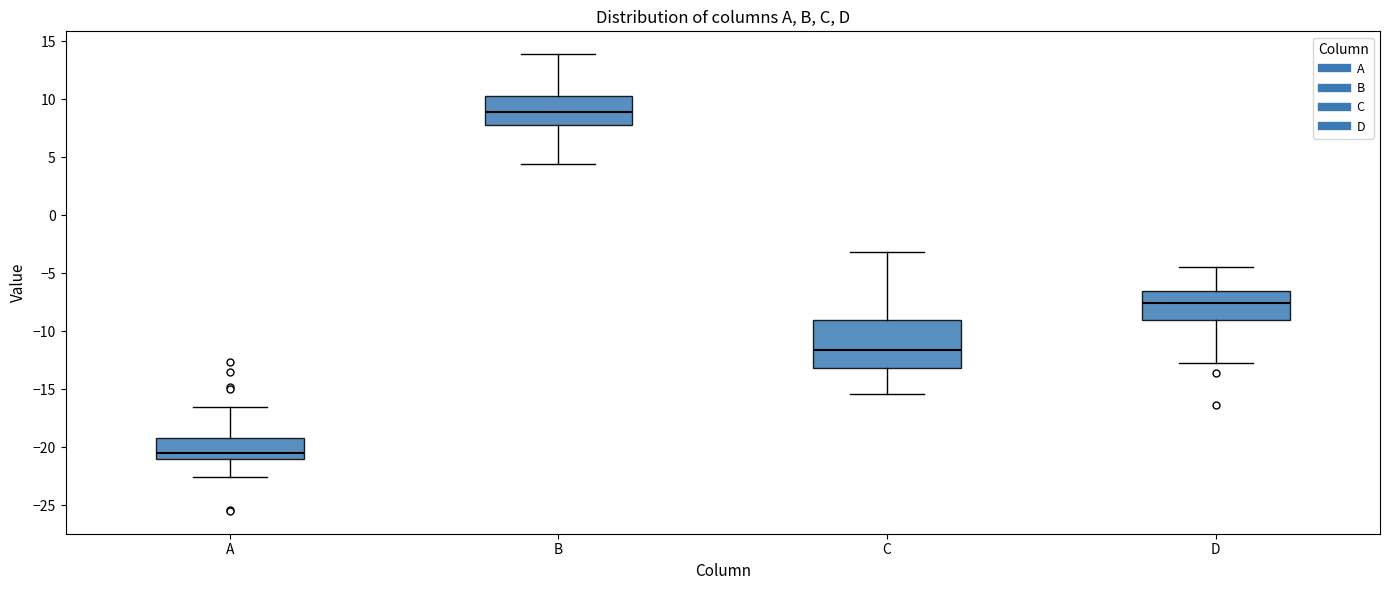

Reading left to right, read every box against the y-axis: the position of its median line, the range the box covers, and the ends of its whiskers. The values are not printed on the chart, so give them approximately, as read against the axis.

A: median -20.5, box -21.0 to -19.0, whiskers -22.5 to -16.5
B: median 9.0, box 8.0 to 10.5, whiskers 4.5 to 14.0
C: median -11.5, box -13.0 to -9.0, whiskers -15.5 to -3.0
D: median -7.5, box -9.0 to -6.5, whiskers -12.5 to -4.5